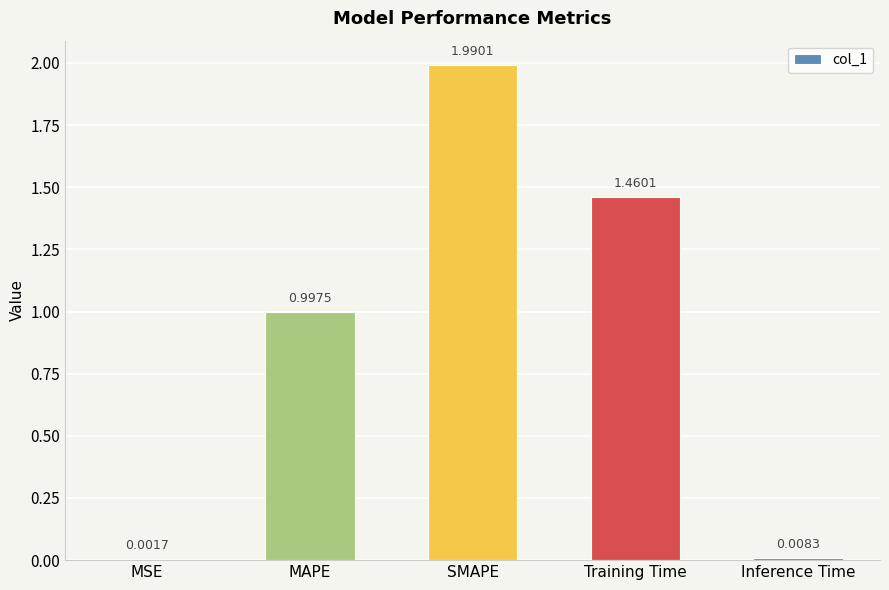

Where is the data nearest to the value 0?

MSE